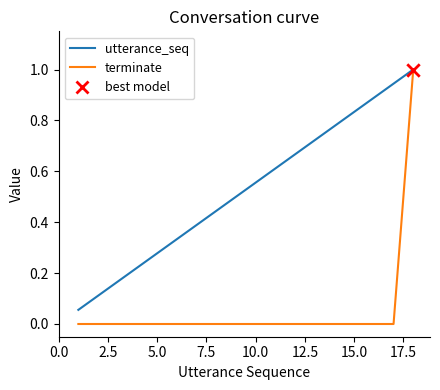

Which series has the widest spread of values?

terminate